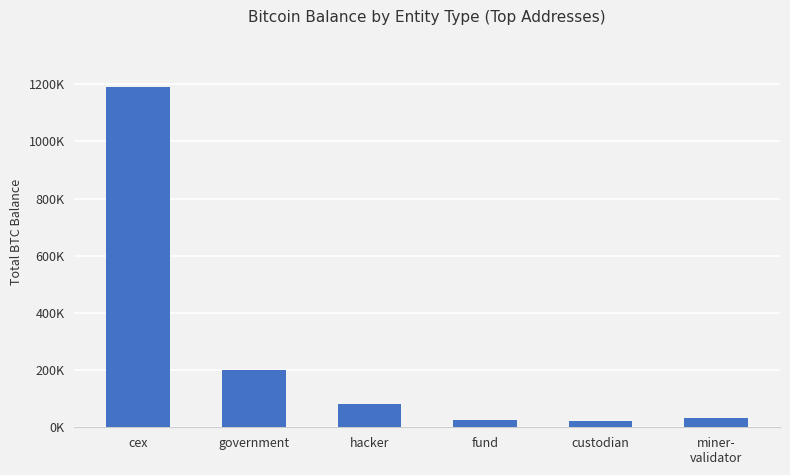

What is the sum of all values?

1550558.8